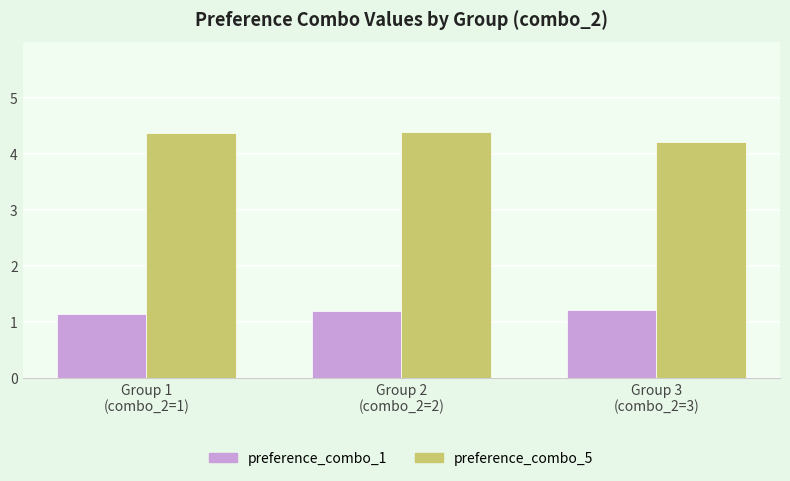

Rank the series by their maximum value, from highest to lowest.

preference_combo_5, preference_combo_1